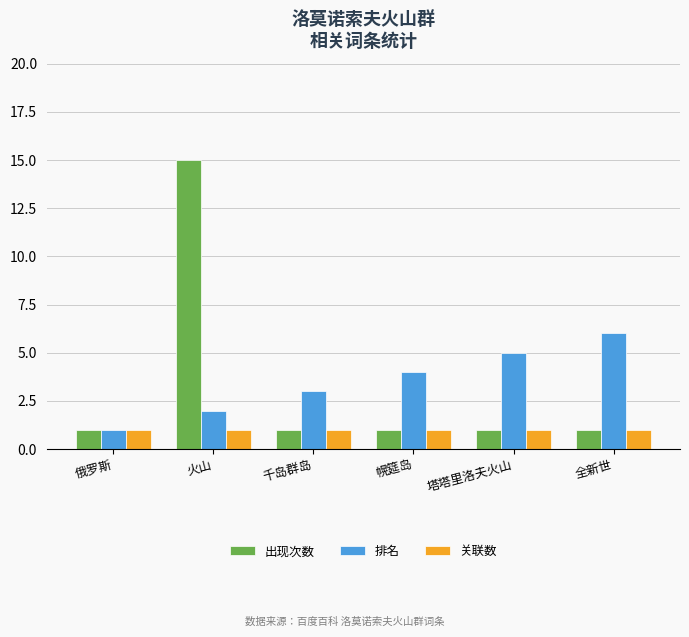

Is it true that 关联数 equals 1 at 塔塔里洛夫火山?

True